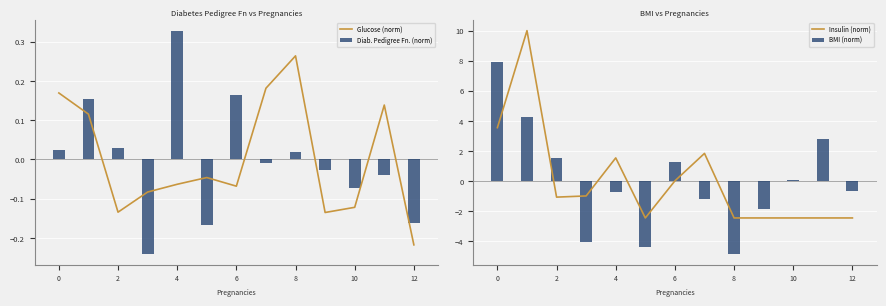

What is the maximum value for Diab. Pedigree Fn. (norm)?

0.3